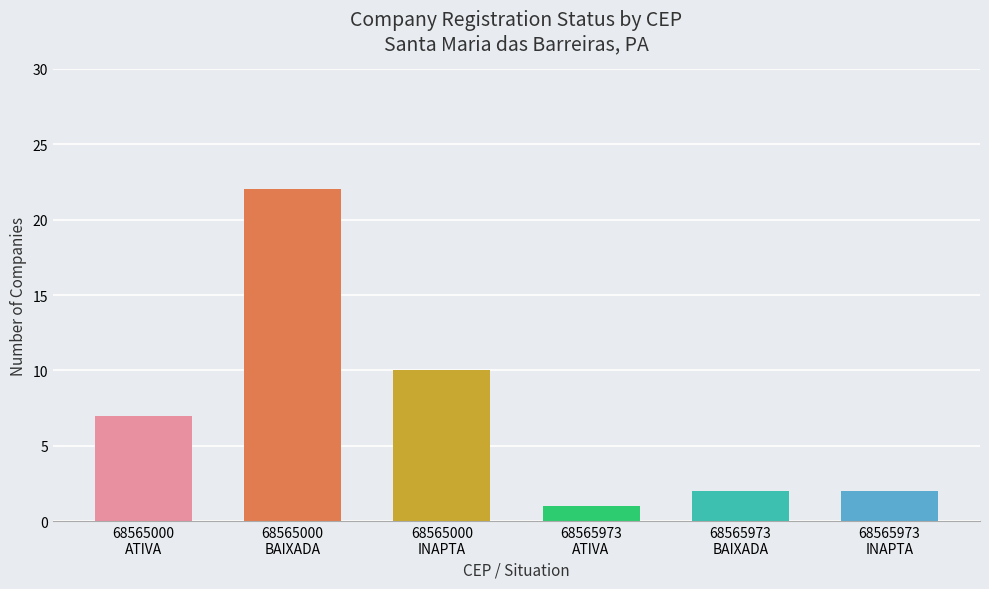

What is the sum of all values?

44